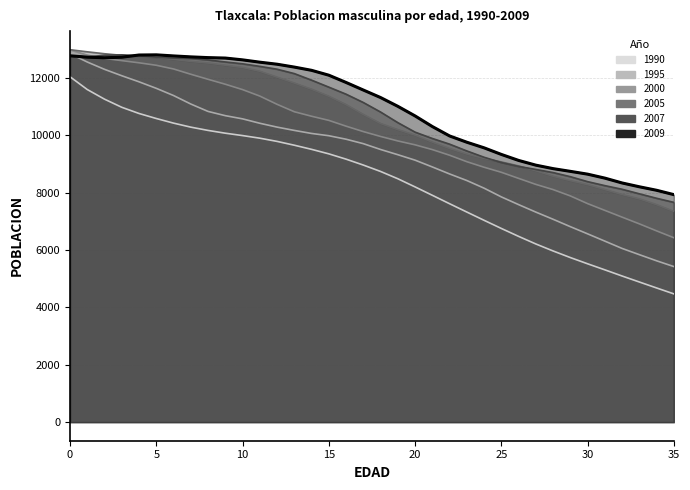

Which series has the largest total across all categories?

2009